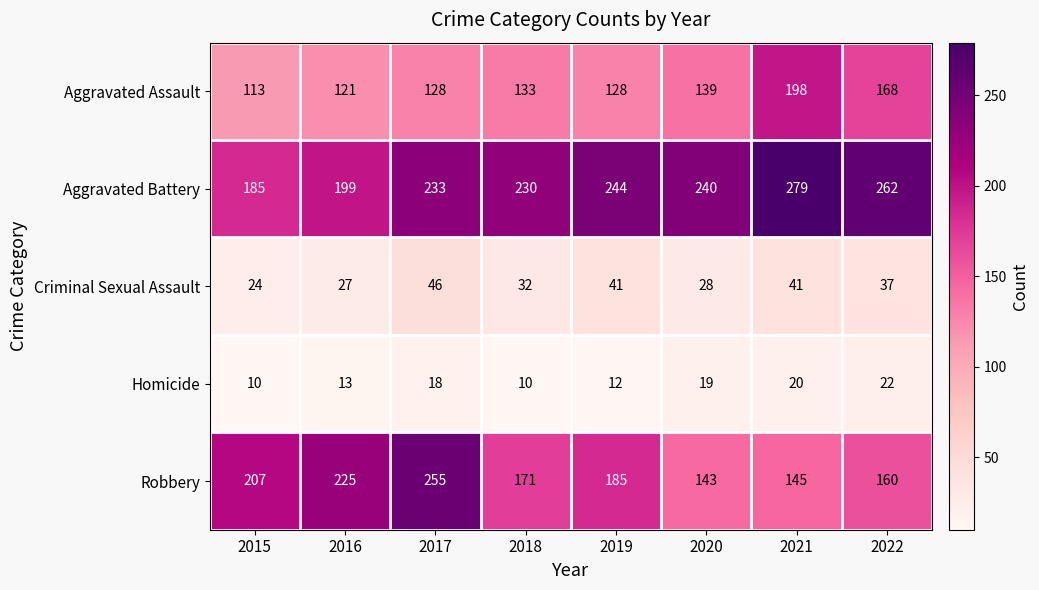

At how many categories does at least one series exceed 138?

8